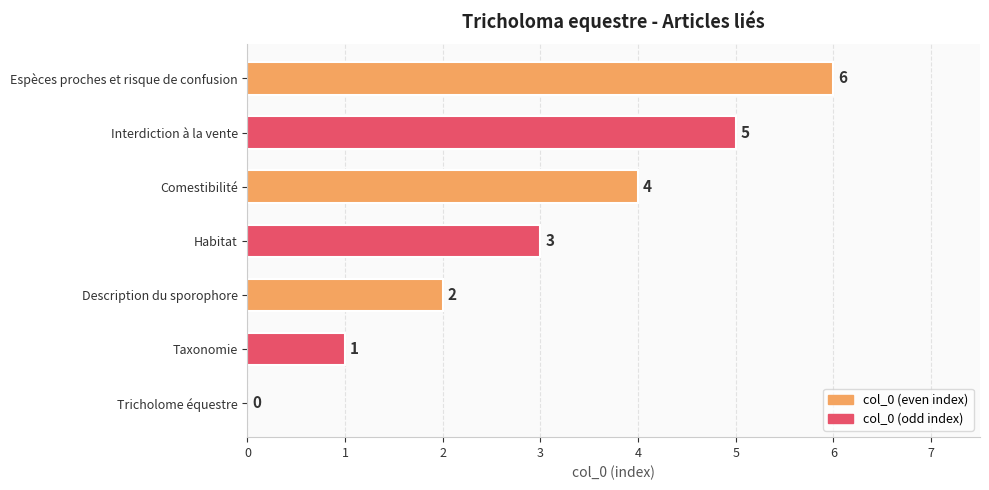

At which label is the value closest to 3?

Habitat